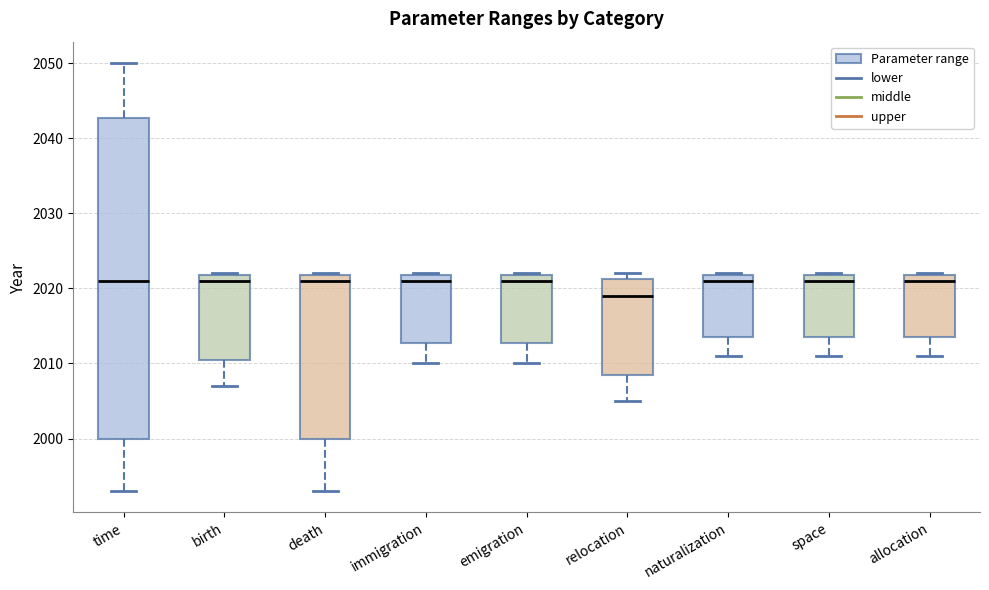

Reading left to right, read every box against the y-axis: the position of its median line, the range the box covers, and the ends of its whiskers. The values are not printed on the chart, so give them approximately, as read against the axis.

time: median 2021, box 2000 to 2043, whiskers 1993 to 2050
birth: median 2021, box 2011 to 2022, whiskers 2007 to 2022
death: median 2021, box 2000 to 2022, whiskers 1993 to 2022
immigration: median 2021, box 2013 to 2022, whiskers 2010 to 2022
emigration: median 2021, box 2013 to 2022, whiskers 2010 to 2022
relocation: median 2019, box 2009 to 2021, whiskers 2005 to 2022
naturalization: median 2021, box 2014 to 2022, whiskers 2011 to 2022
space: median 2021, box 2014 to 2022, whiskers 2011 to 2022
allocation: median 2021, box 2014 to 2022, whiskers 2011 to 2022